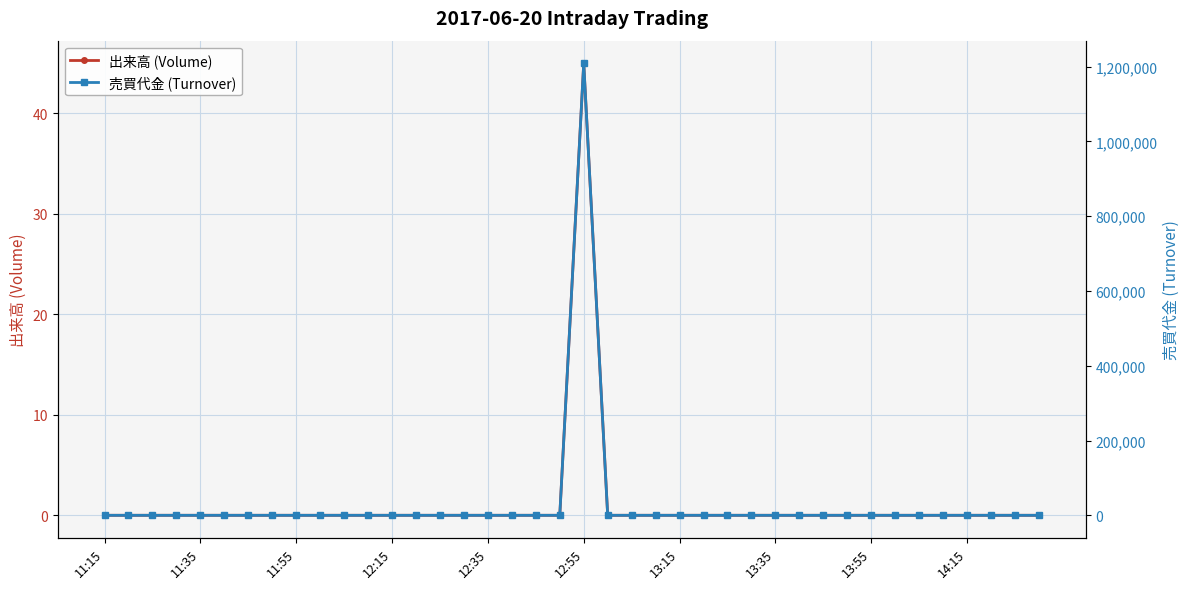

What are all the series names shown in the legend?

出来高 (Volume), 売買代金 (Turnover)